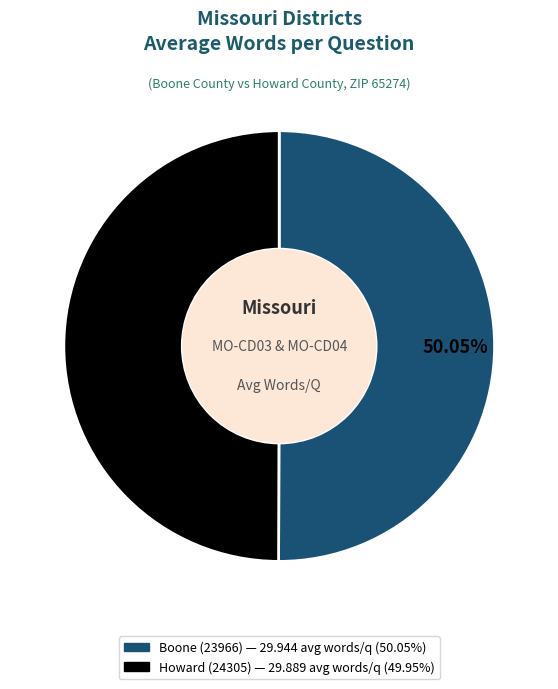

Combined, do Howard (24305) and Boone (23966) account for over 50%?

Yes